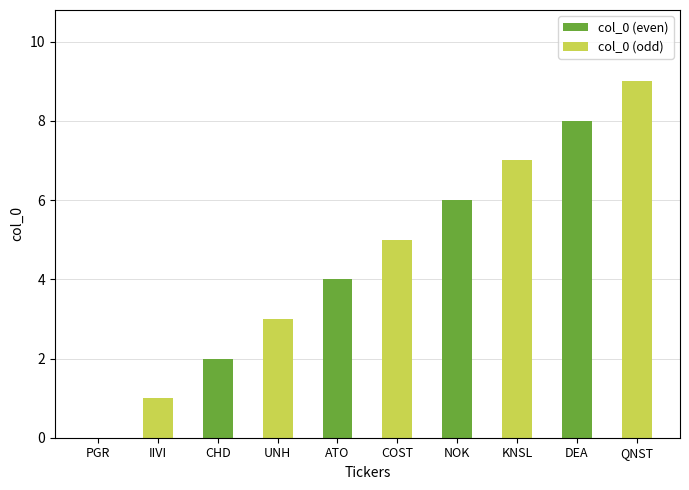

Between COST and DEA, which is larger?

DEA